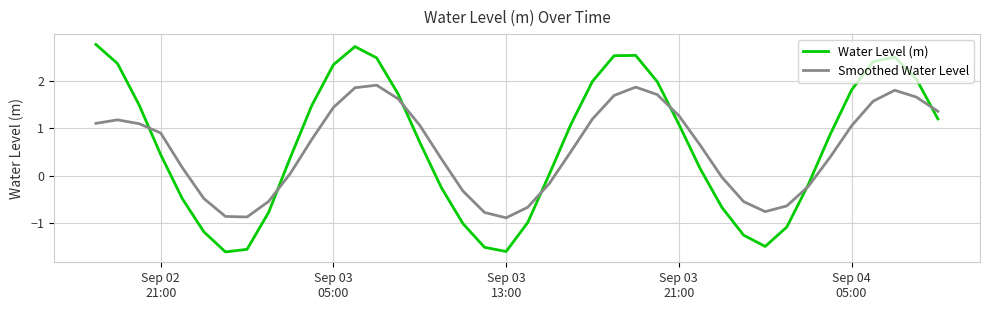

Which series has the largest total across all categories?

Water Level (m)